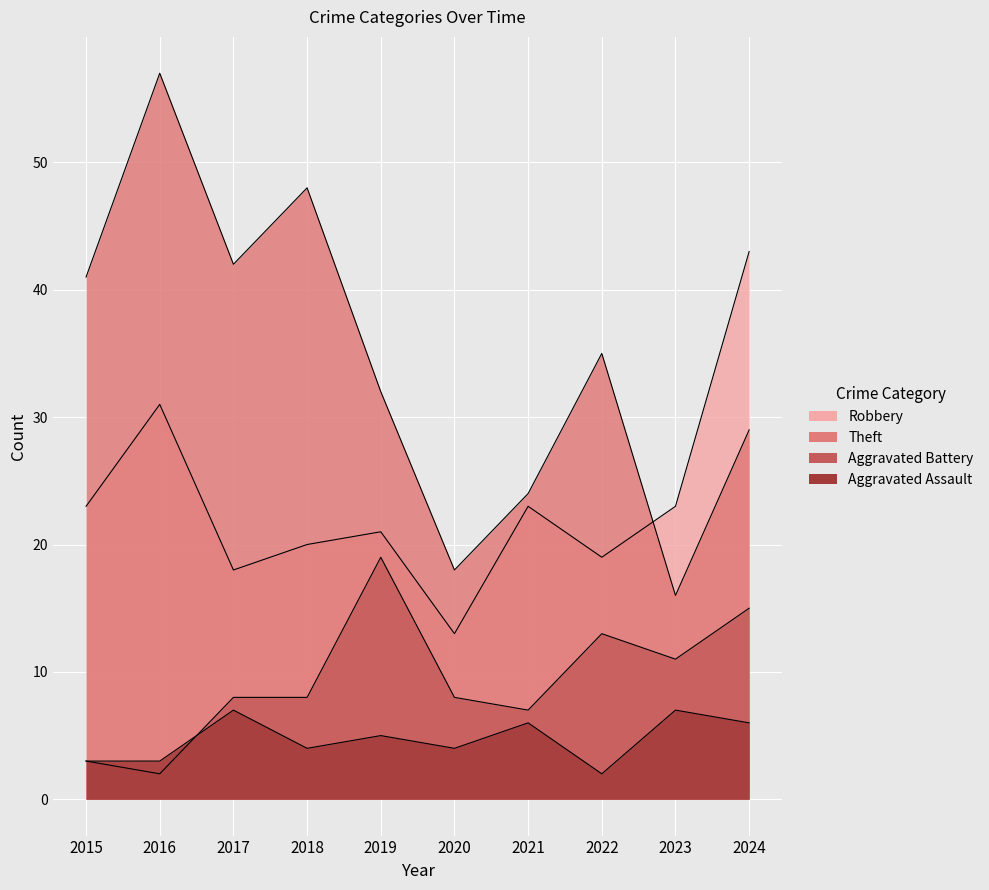

How many data points in Robbery are above 23?

2